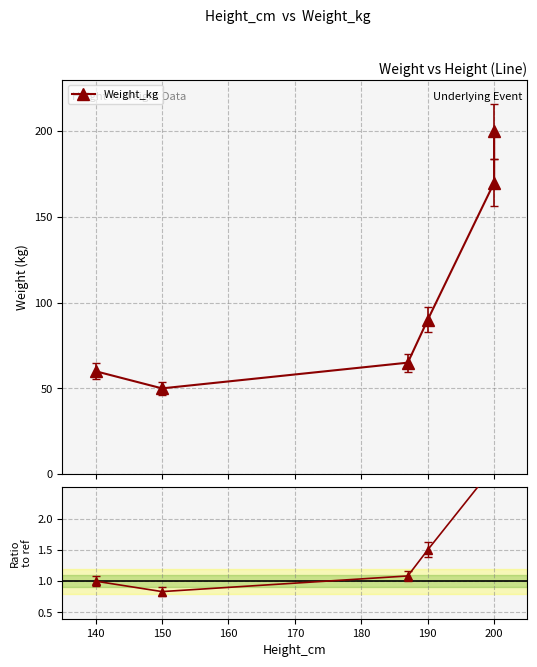

What is the difference between the maximum and minimum values in the Weight_kg series?

150.0